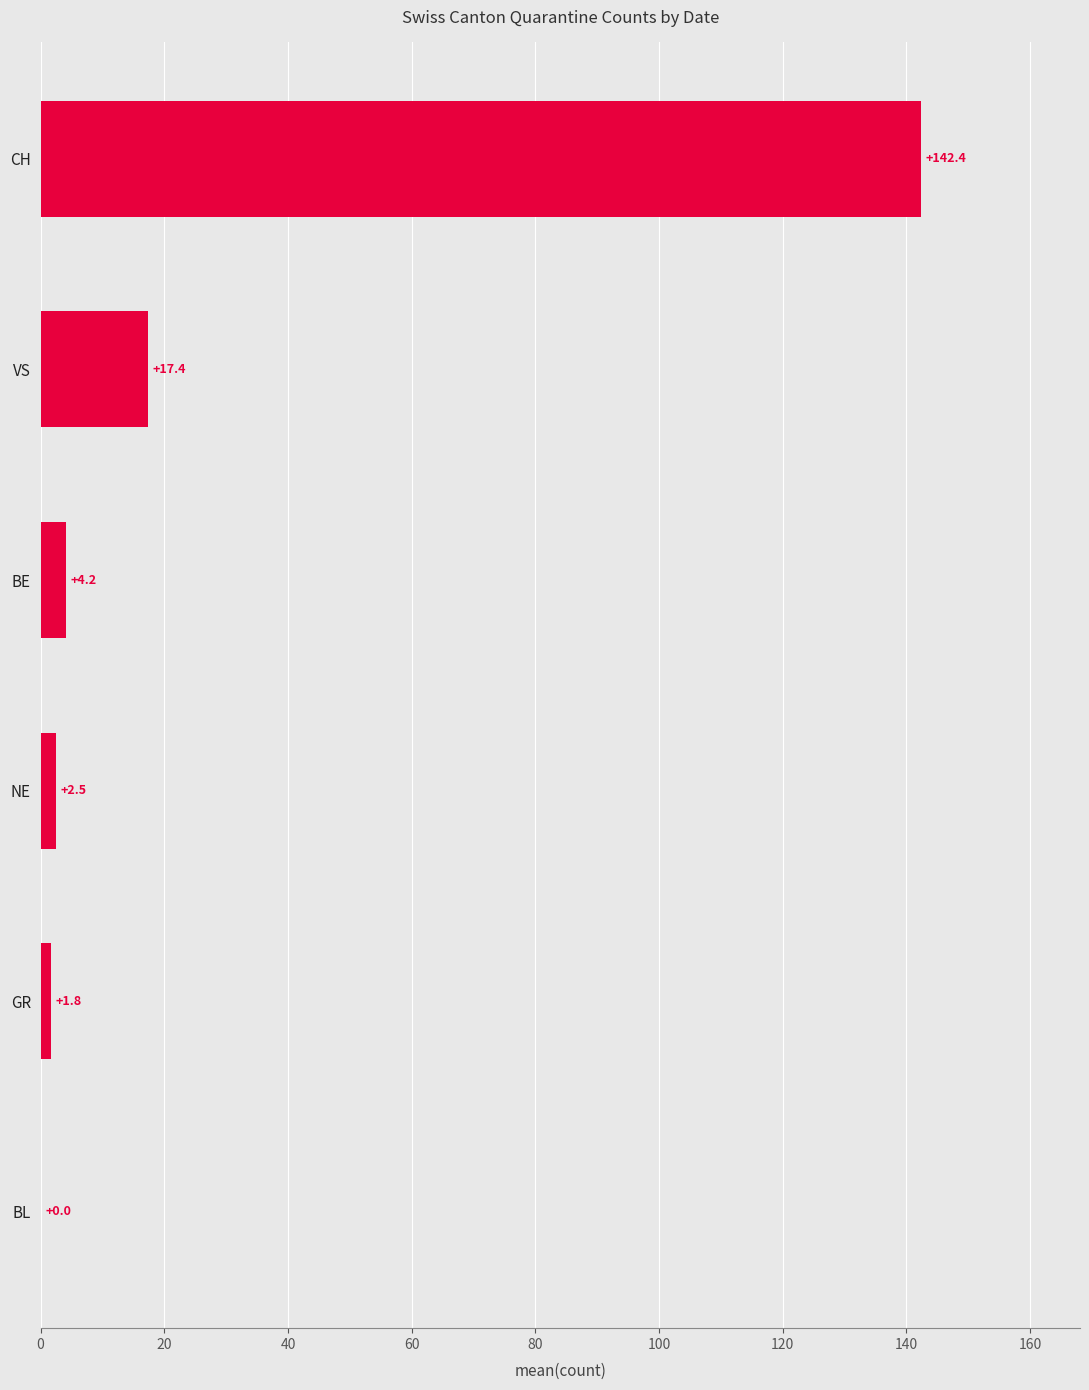

Count the number of categories in the chart.

6